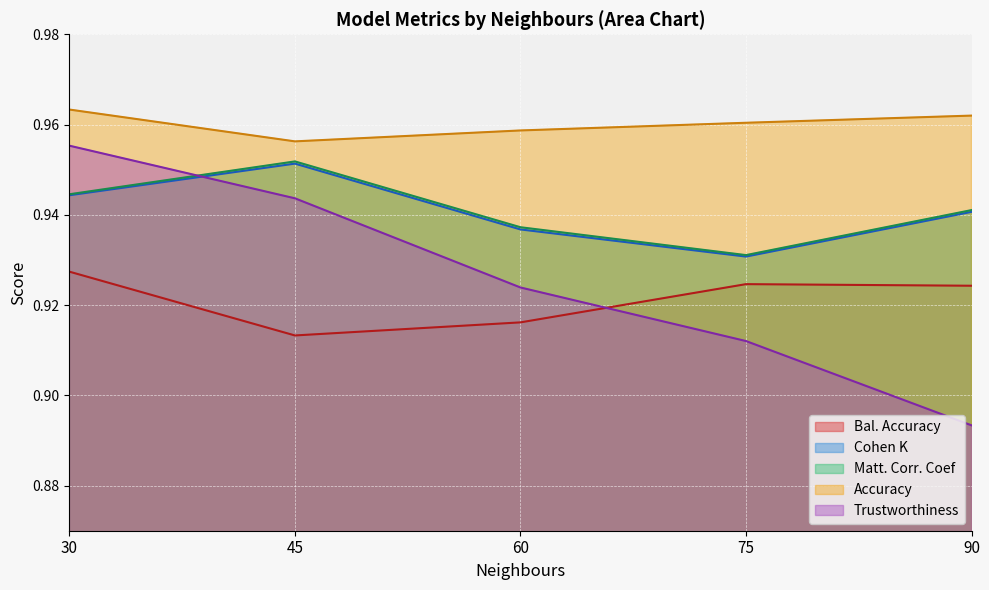

What is the average value of the Bal. Accuracy series?

0.9